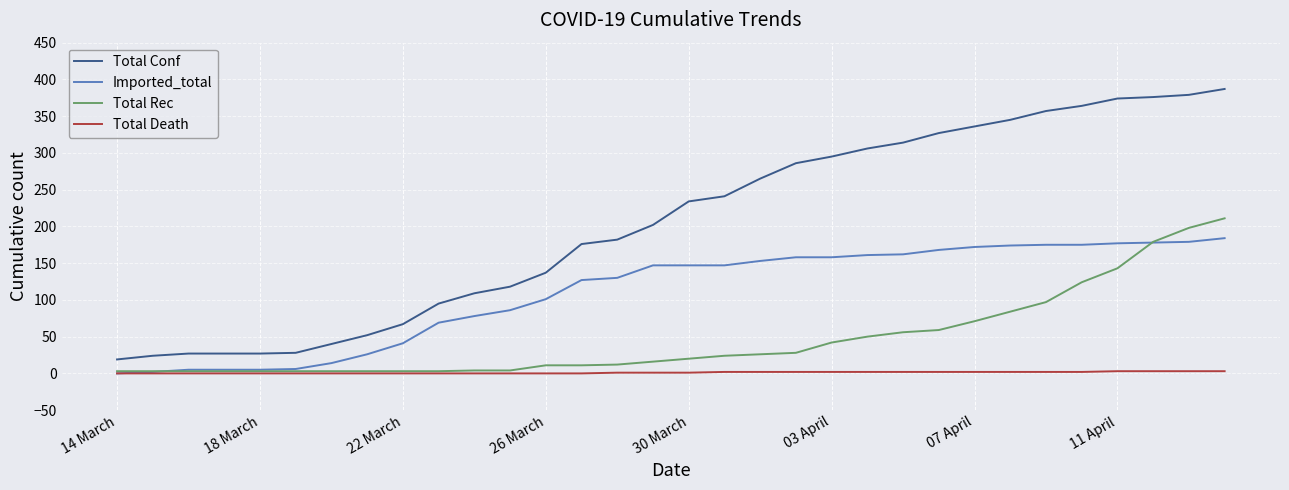

Does the chart have visible grid lines?

Yes